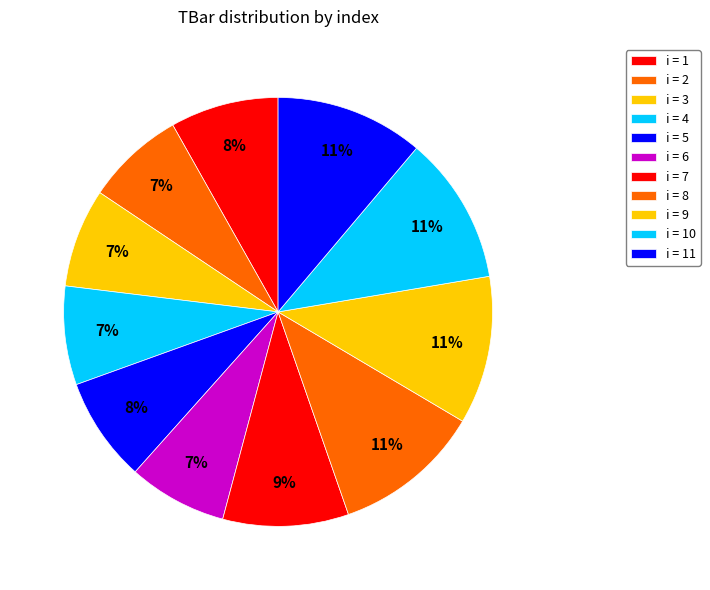

How many segments does this pie chart have?

11